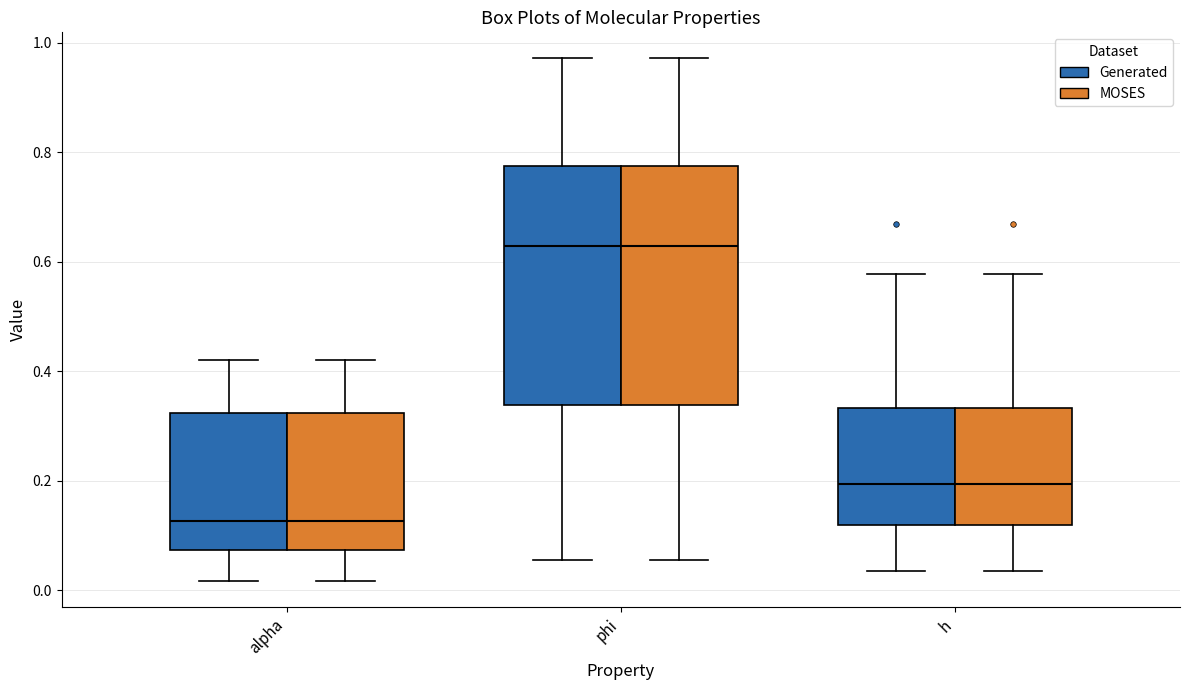

Reading left to right, transcribe this box plot: for each box, give where its median line is, the range the box spans, and where its two whiskers end, as read against the y-axis. The values are not printed on the chart, so give them approximately, as read against the axis.

alpha (Generated): median 0.12, box 0.08 to 0.32, whiskers 0.02 to 0.42
alpha (MOSES): median 0.12, box 0.08 to 0.32, whiskers 0.02 to 0.42
phi (Generated): median 0.62, box 0.34 to 0.78, whiskers 0.06 to 0.98
phi (MOSES): median 0.62, box 0.34 to 0.78, whiskers 0.06 to 0.98
h (Generated): median 0.20, box 0.12 to 0.34, whiskers 0.04 to 0.58
h (MOSES): median 0.20, box 0.12 to 0.34, whiskers 0.04 to 0.58